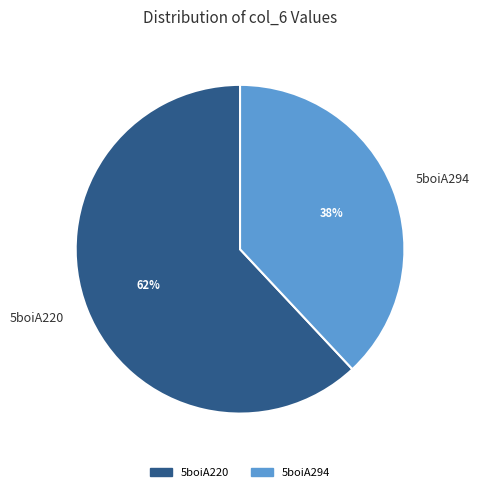

True or false: 5boiA294 accounts for 51% of the total.

False